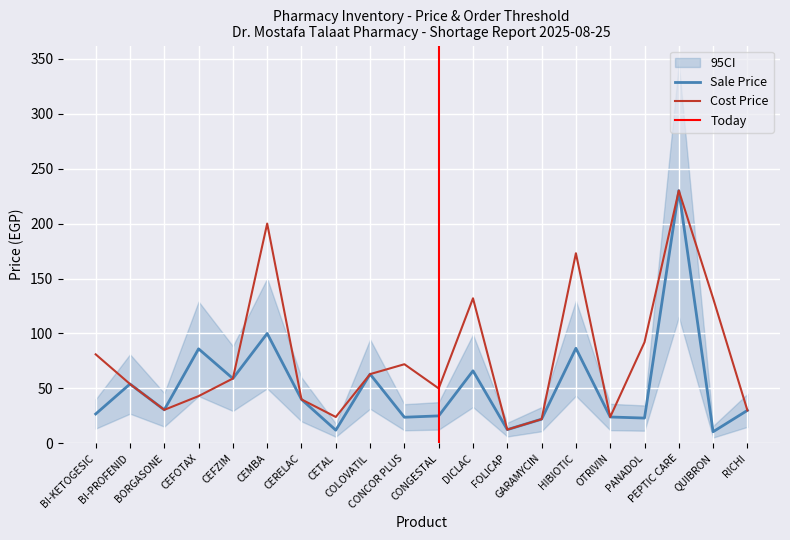

At which category is the sum across all series the highest?

PEPTIC CARE